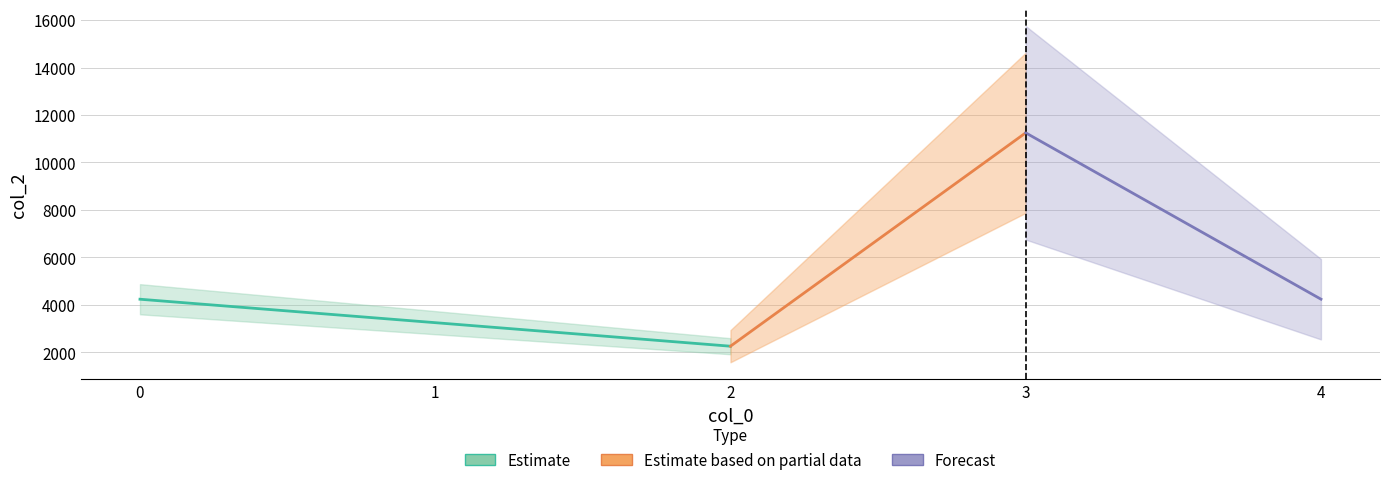

List the labels in order of value, largest first.

3, 4, 0, 1, 2